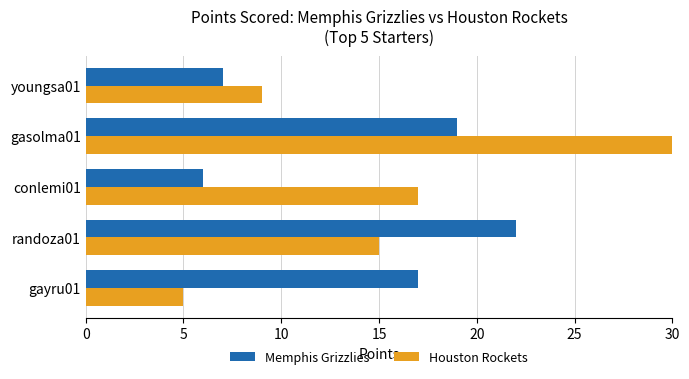

Rank the series at gasolma01 from highest to lowest value.

Houston Rockets, Memphis Grizzlies